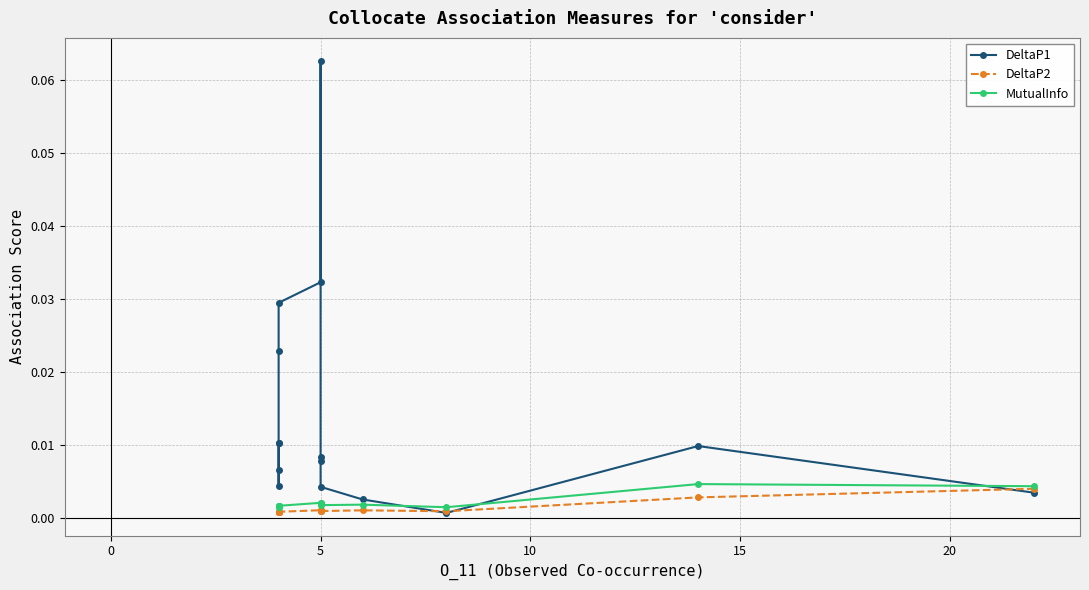

At 0, list the series in order from largest to smallest.

DeltaP1, MutualInfo, DeltaP2